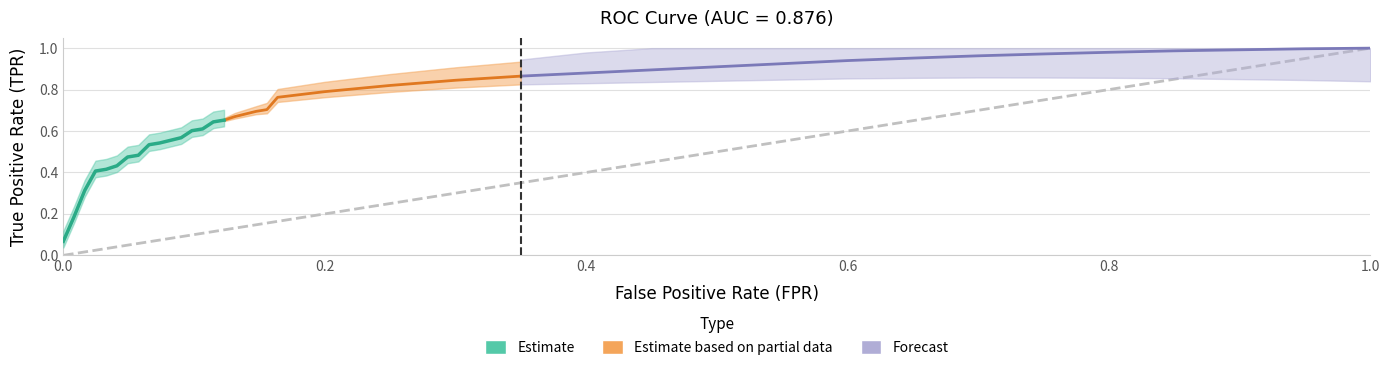

What is the value of the fpr point at the 18th from the left?

0.2